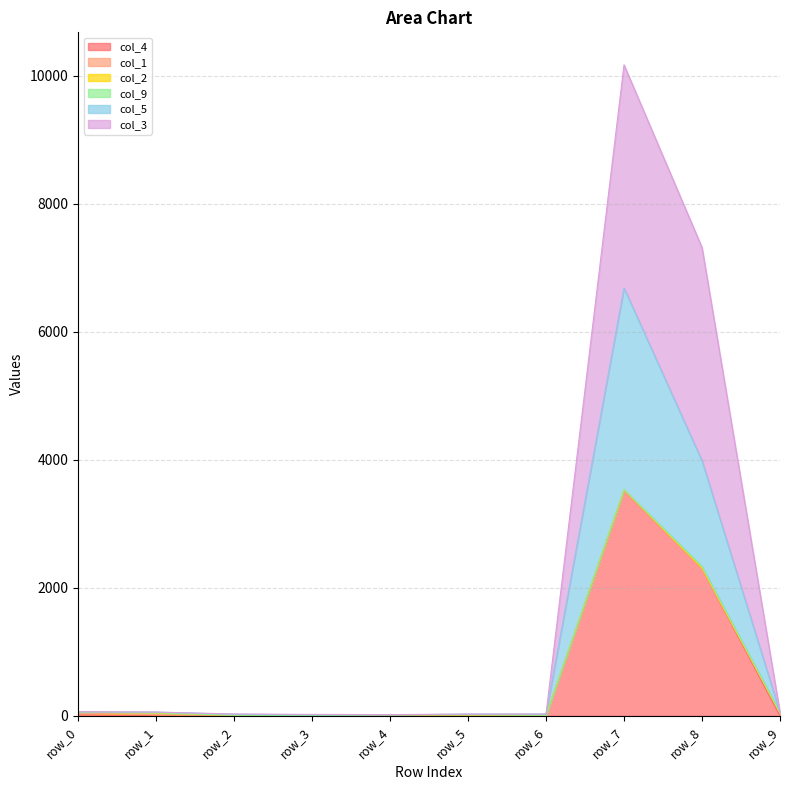

True or false: col_4 has more than 2 interior local peaks.

False